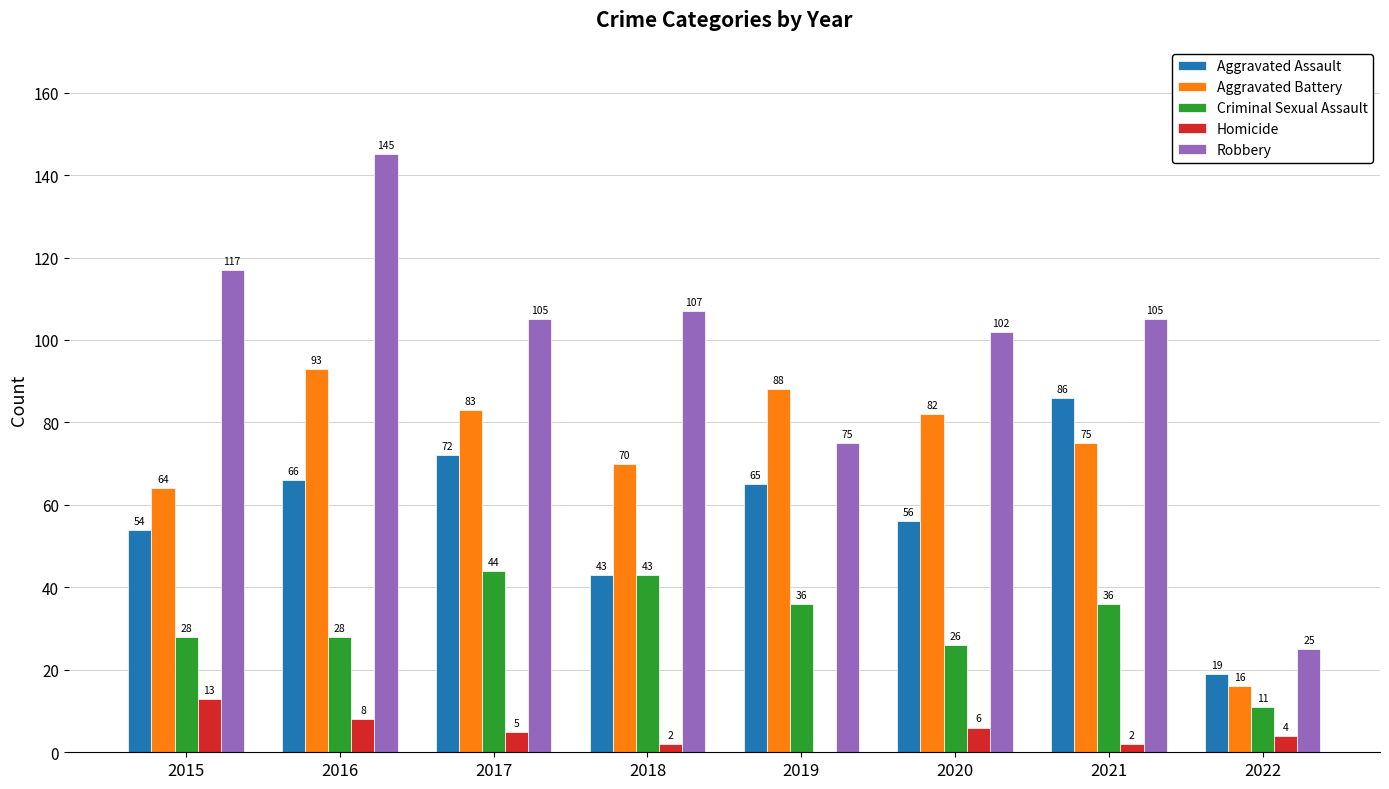

Reading left to right, extract all data points from this chart.

Aggravated Assault: 2015=54	2016=66	2017=72	2018=43	2019=65	2020=56	2021=86	2022=19
Aggravated Battery: 2015=64	2016=93	2017=83	2018=70	2019=88	2020=82	2021=75	2022=16
Criminal Sexual Assault: 2015=28	2016=28	2017=44	2018=43	2019=36	2020=26	2021=36	2022=11
Homicide: 2015=13	2016=8	2017=5	2018=2	2019=0	2020=6	2021=2	2022=4
Robbery: 2015=117	2016=145	2017=105	2018=107	2019=75	2020=102	2021=105	2022=25